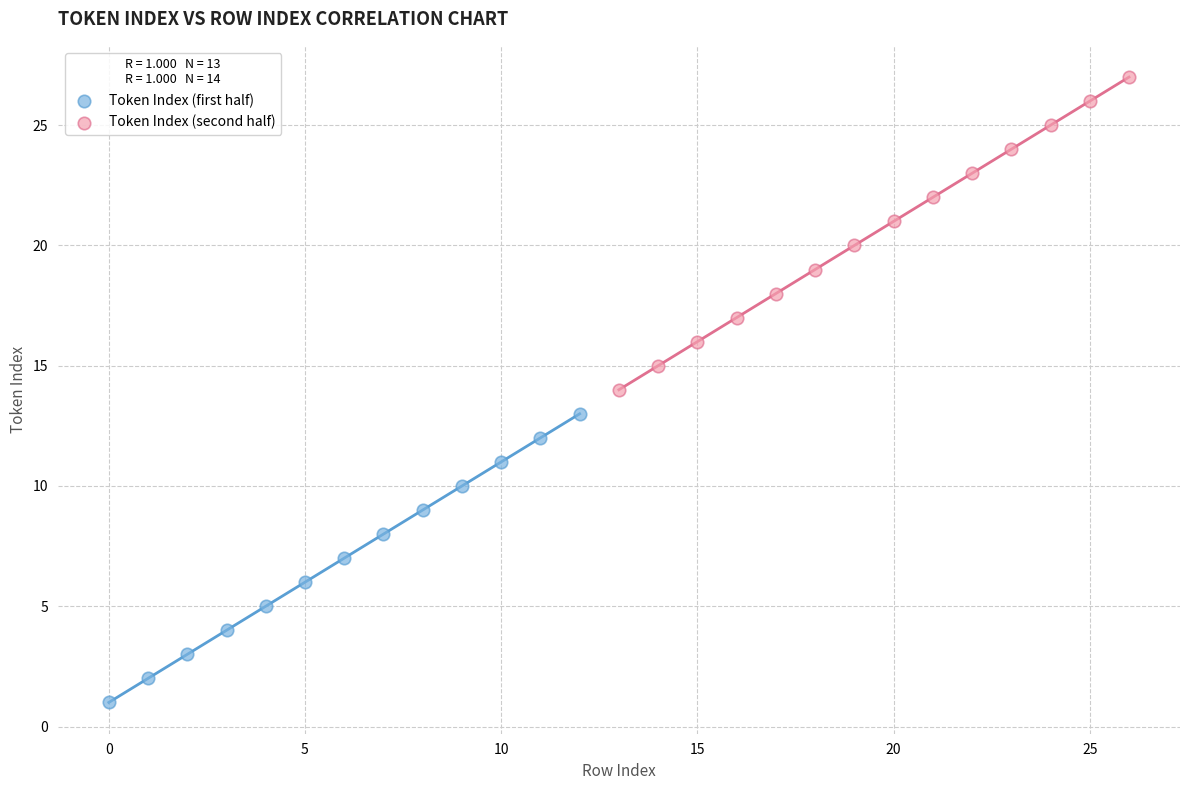

Which series contains the lowest Y value?

Token Index (first half)